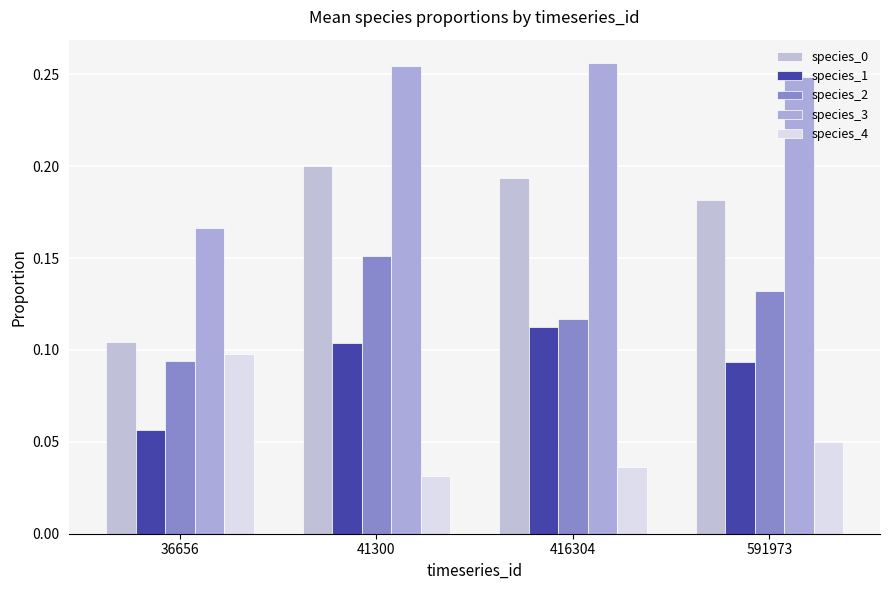

How many bars are there in total?

20